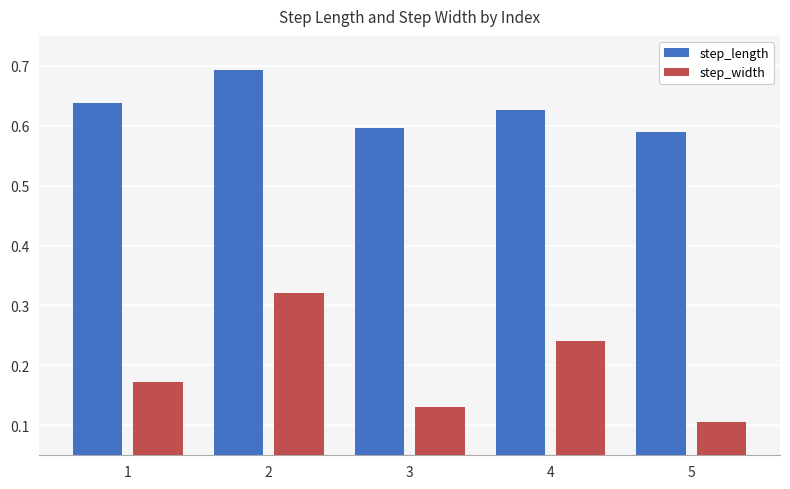

Where is step_length nearest to the value 0?

5